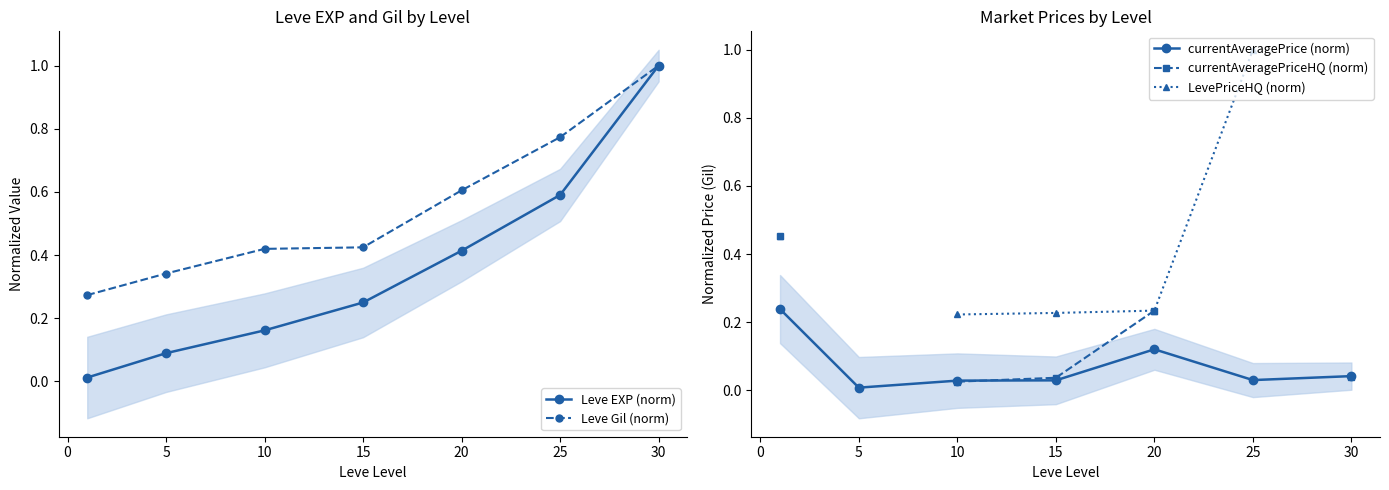

After their last crossing, which series has the higher values: Leve EXP (norm) or LevePriceHQ (norm)?

LevePriceHQ (norm)